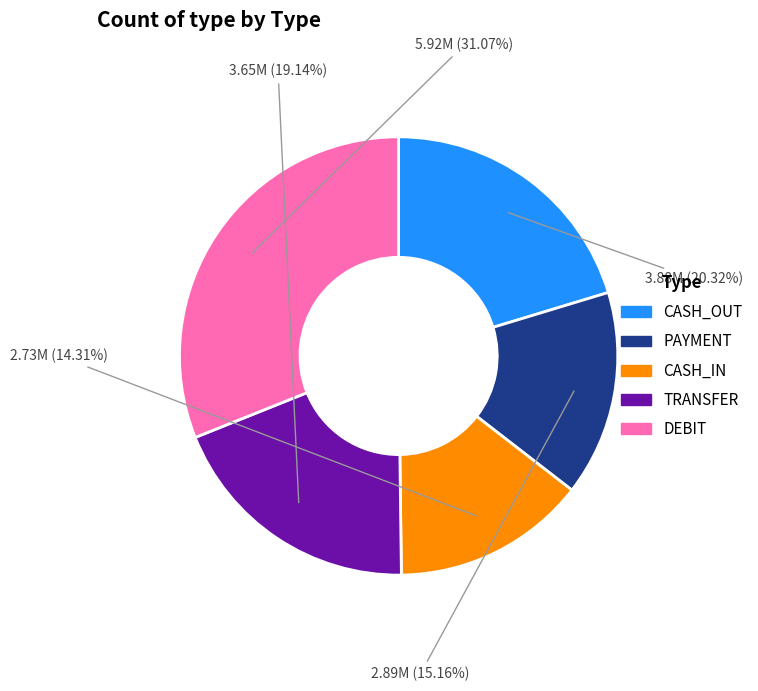

Is there any slice that represents more than half of the pie?

No